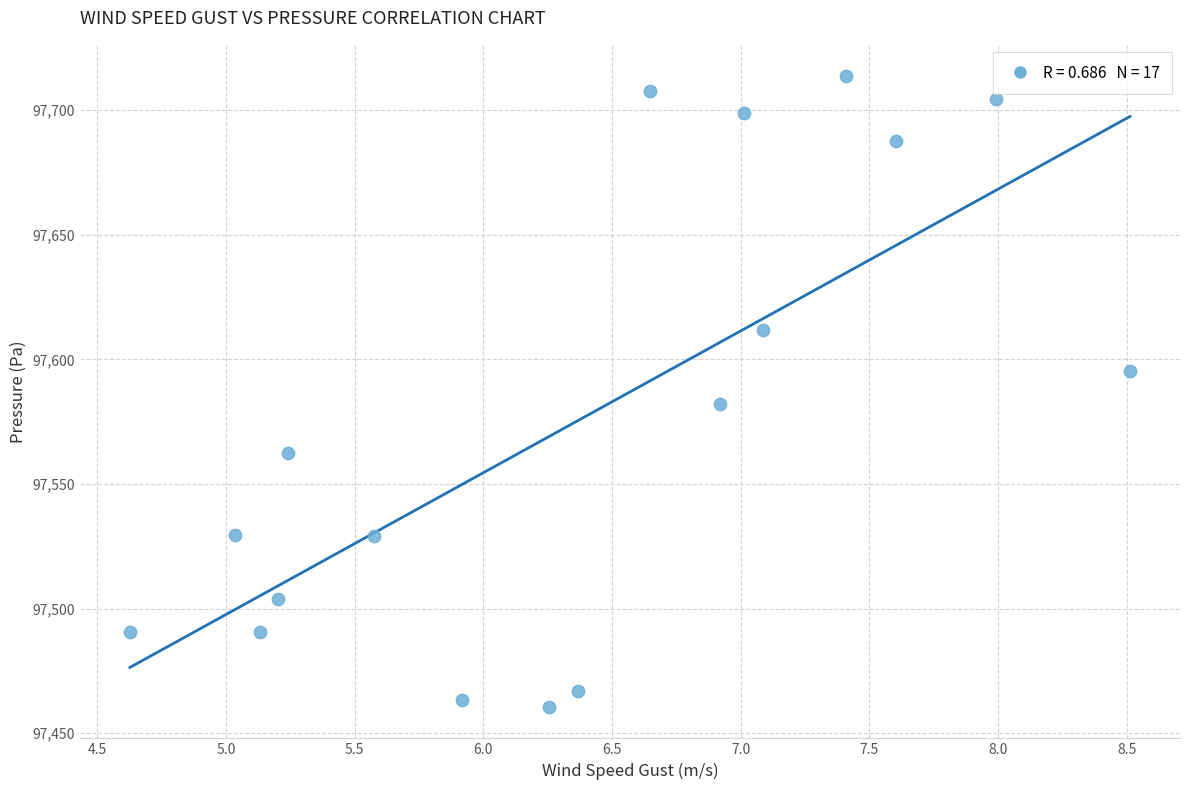

What Y value in the scatter plot is closest to 97587?

97582.2